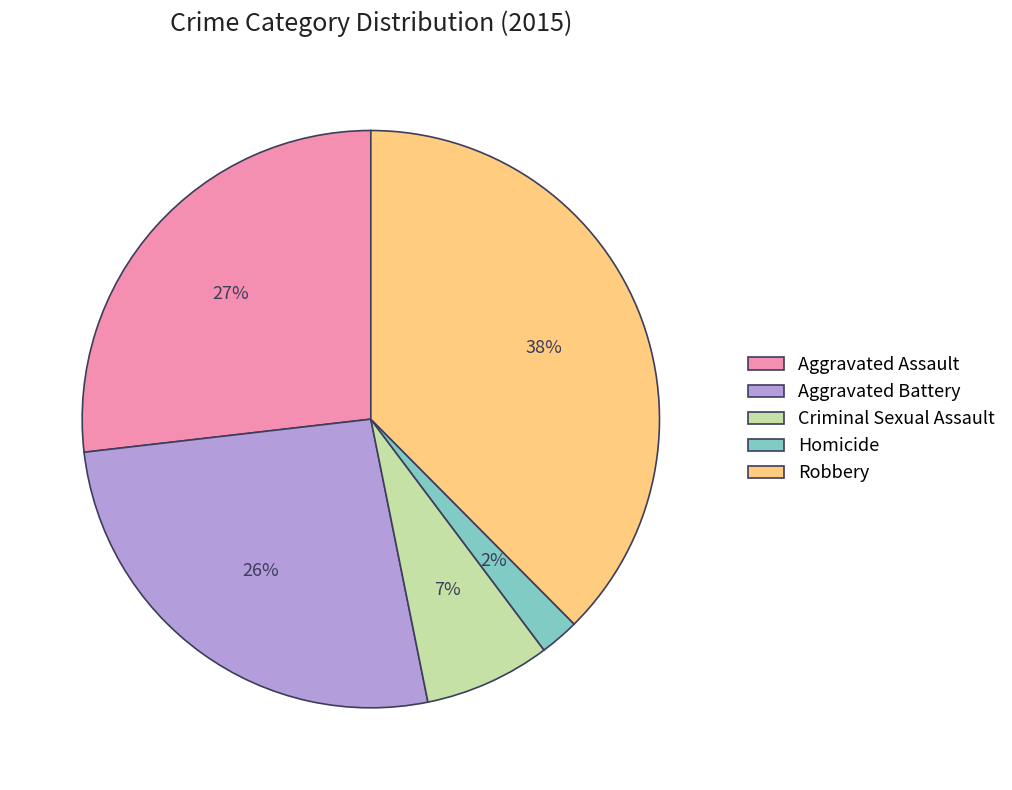

How many segments does this pie chart have?

5